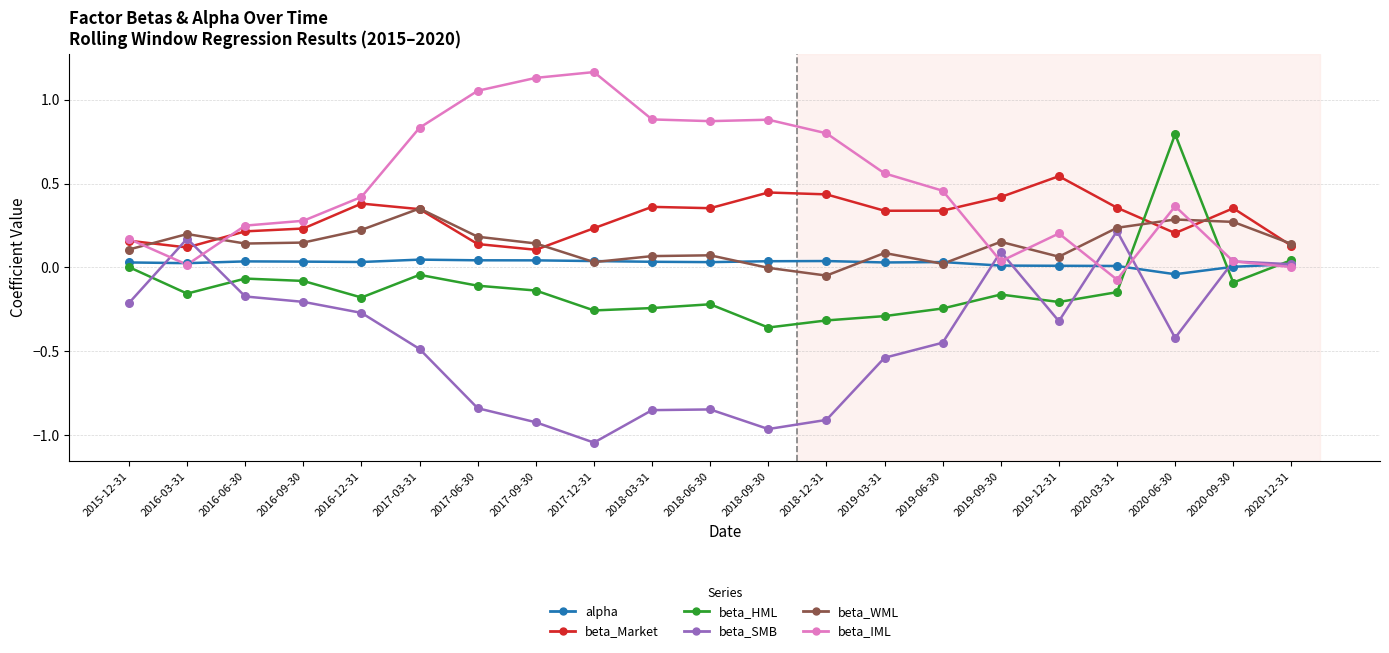

Which series has the largest total across all categories?

beta_IML